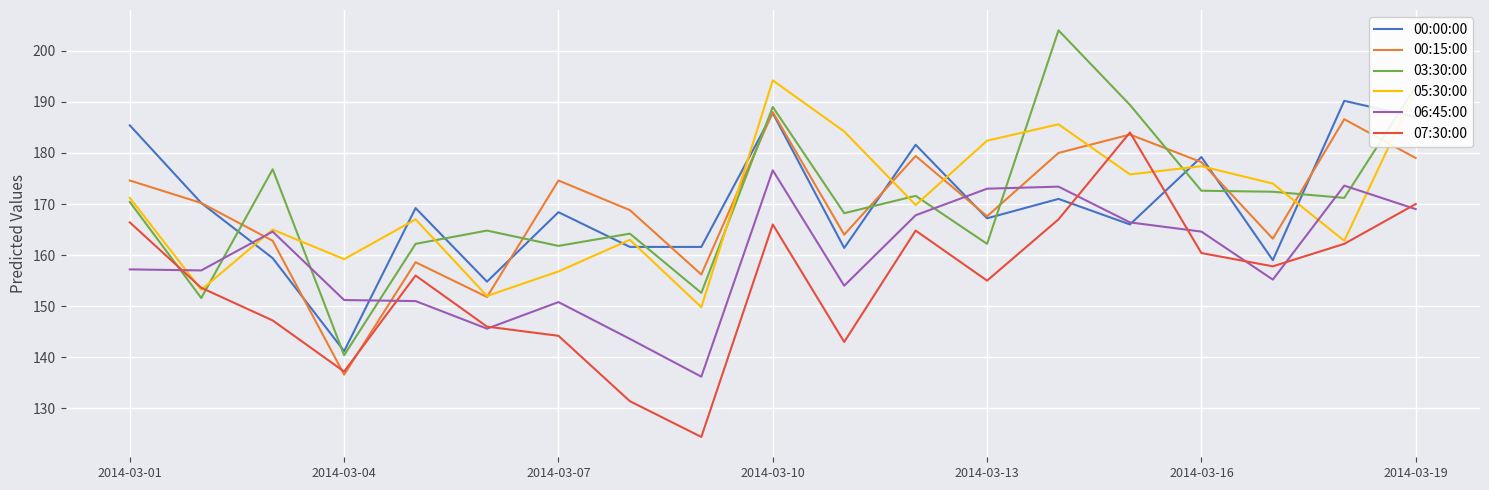

How many times do 06:45:00 and 00:15:00 cross each other?

4